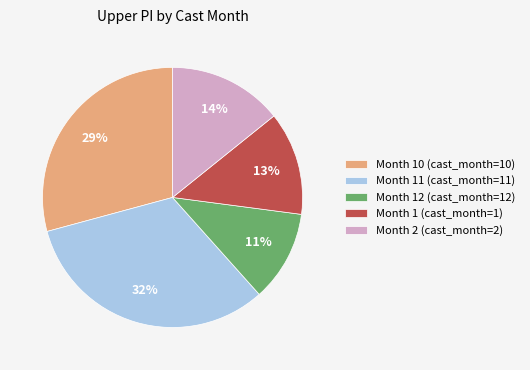

The Month 2 (cast_month=2) slice represents 6% of the pie. True or false?

False